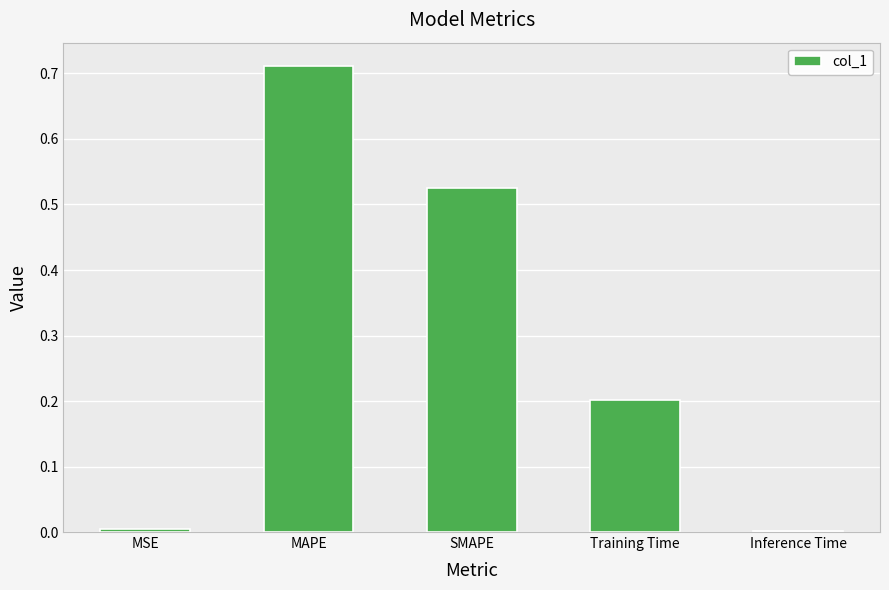

What is the sum of all values?

1.4